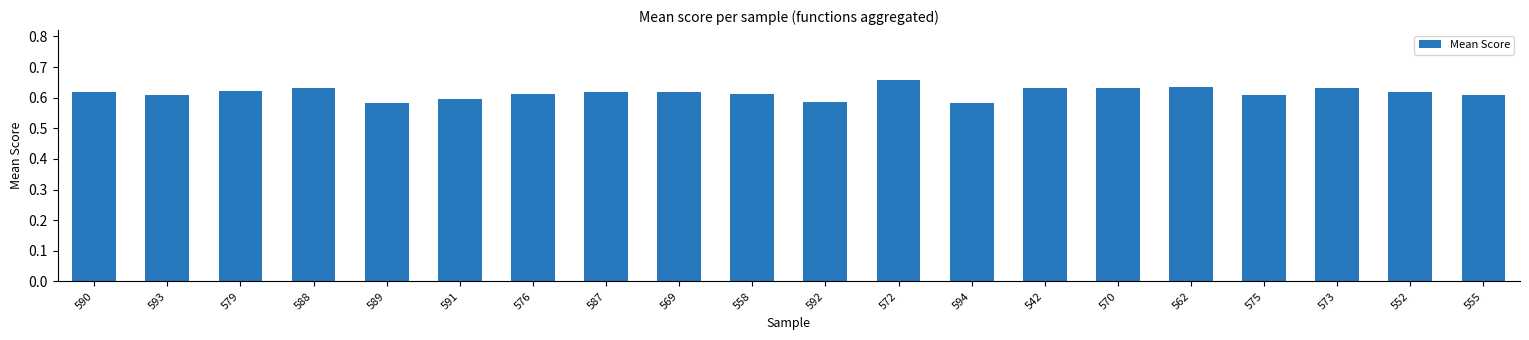

Between 572 and 590, which is larger?

572